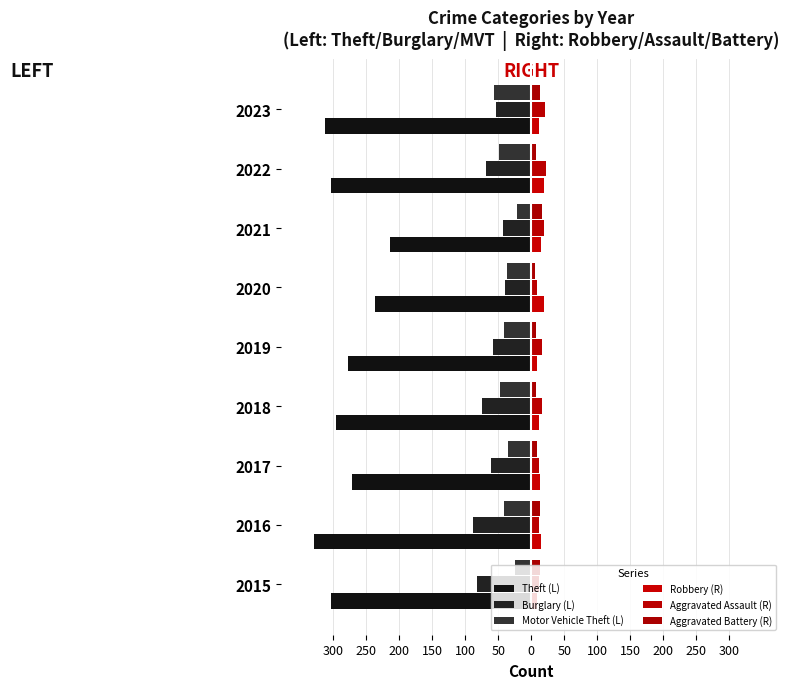

Which series has the largest range (max minus min)?

Theft (L)